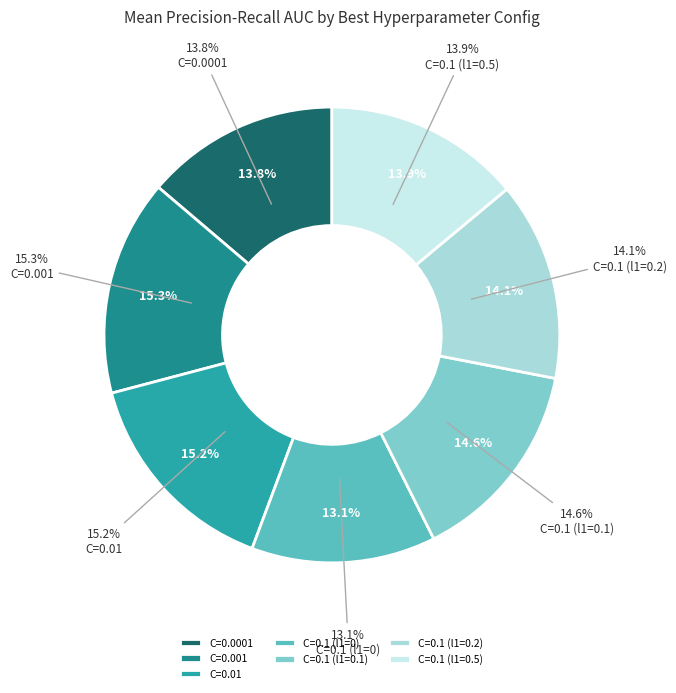

What percentage is the C=0.1 (l1=0) slice, to the nearest percent?

13%